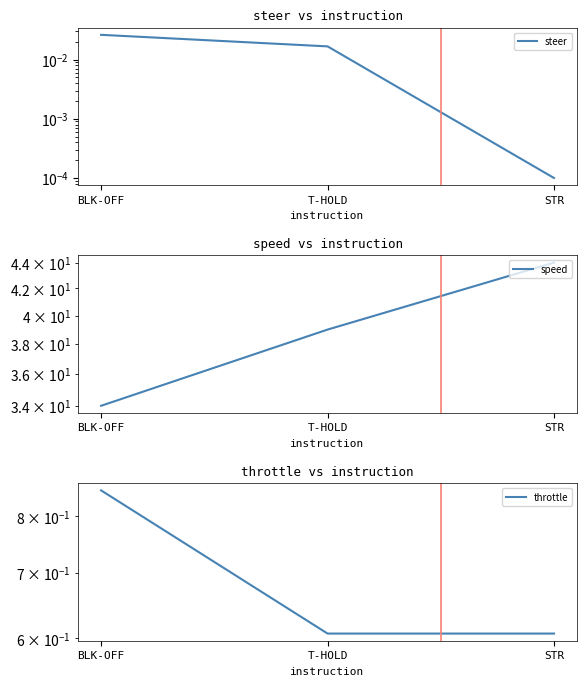

Reading right to left, extract all data points from this chart.

steer: STR=0.0	T-HOLD=0.0	BLK-OFF=0.0
speed: STR=44.0	T-HOLD=39.0	BLK-OFF=34.0
throttle: STR=0.6	T-HOLD=0.6	BLK-OFF=0.9